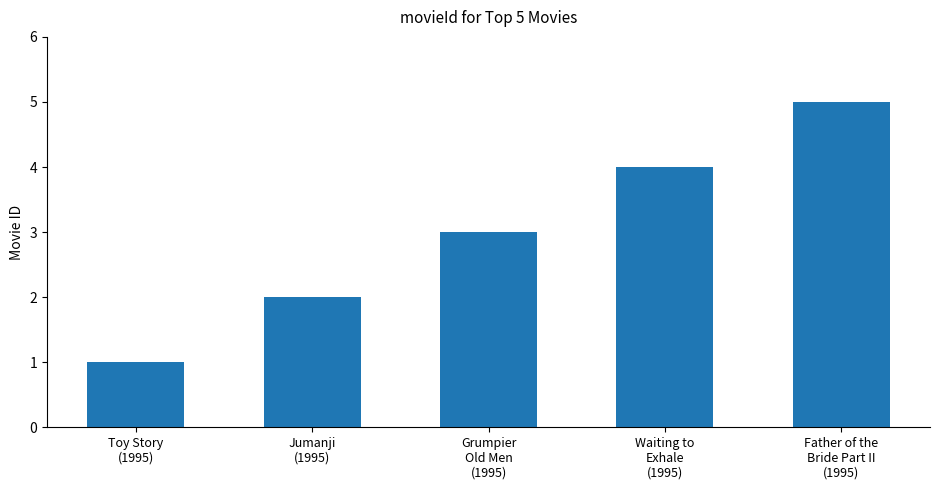

Reading right to left, extract all data points from this chart.

5	4	3	2	1